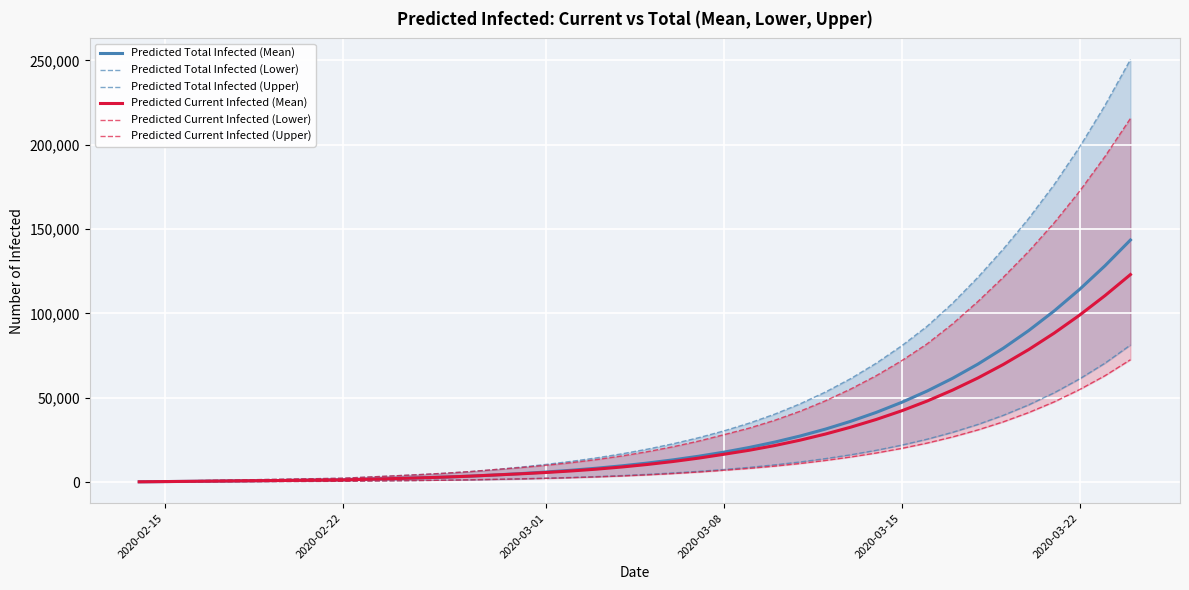

What is the difference between the second highest and second lowest values in the Predicted Total Infected (Upper) series?

222873